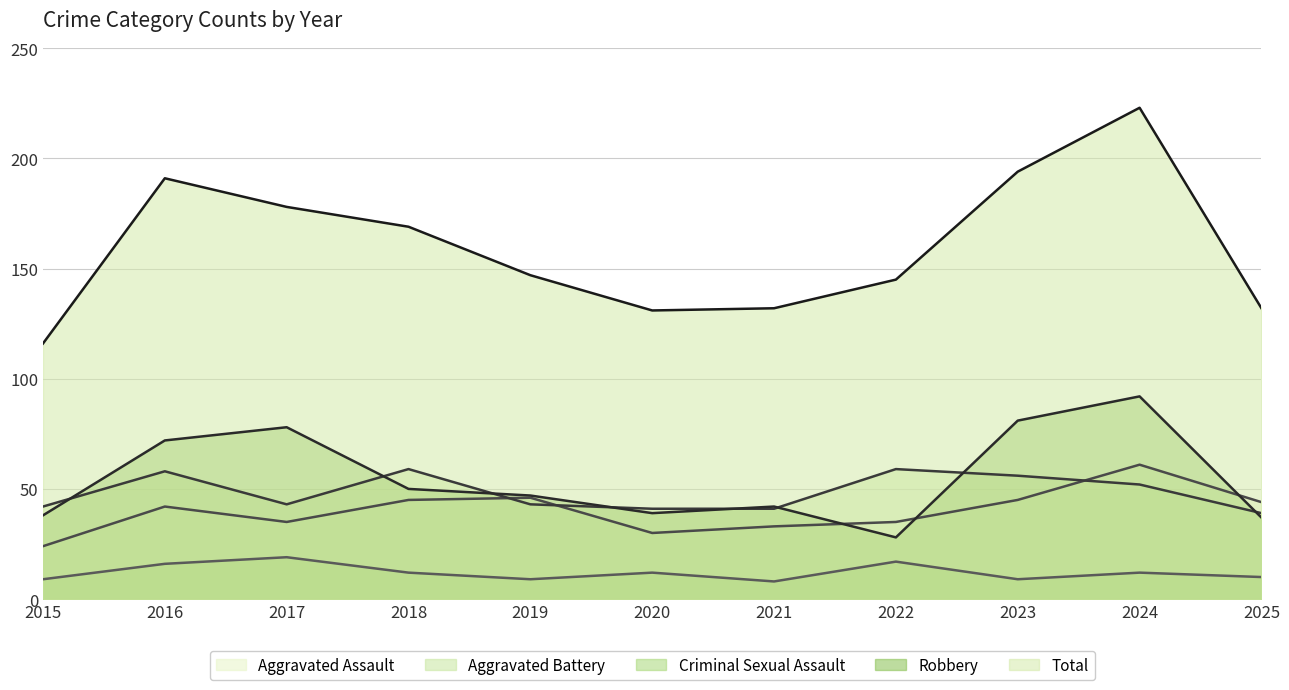

How many values in the Criminal Sexual Assault series exceed 12?

3